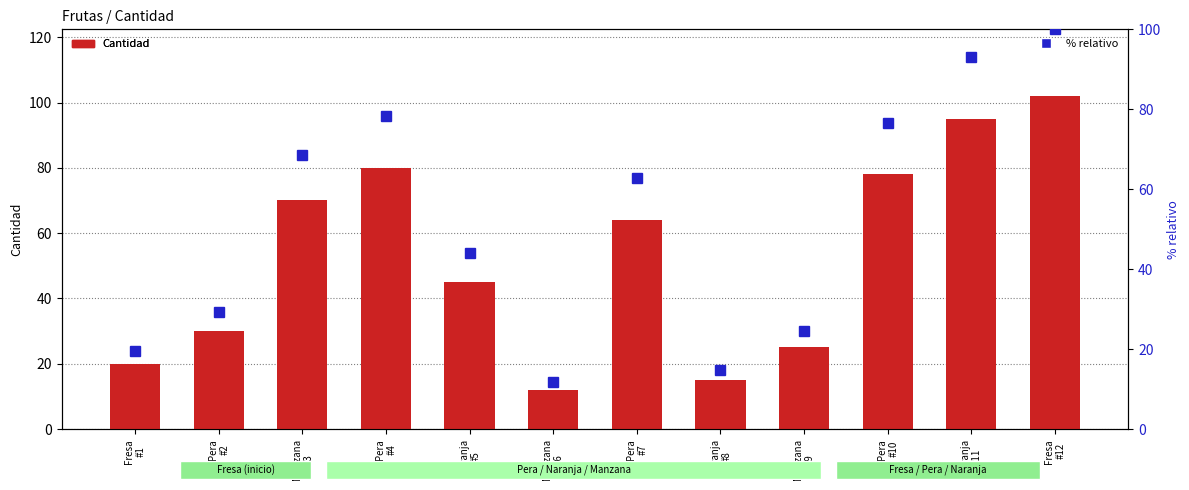

At which label is Cantidad closest to 57?

Pera
#7